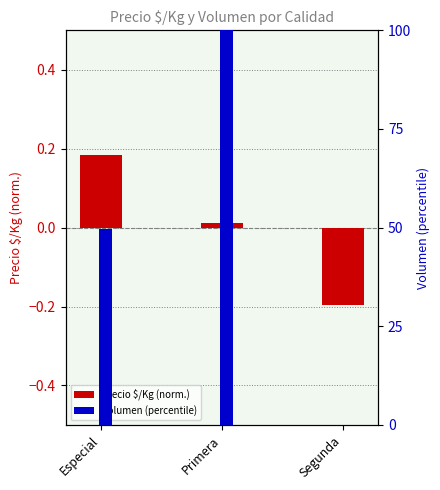

Count the Volumen values in the range 0 to 100.

3